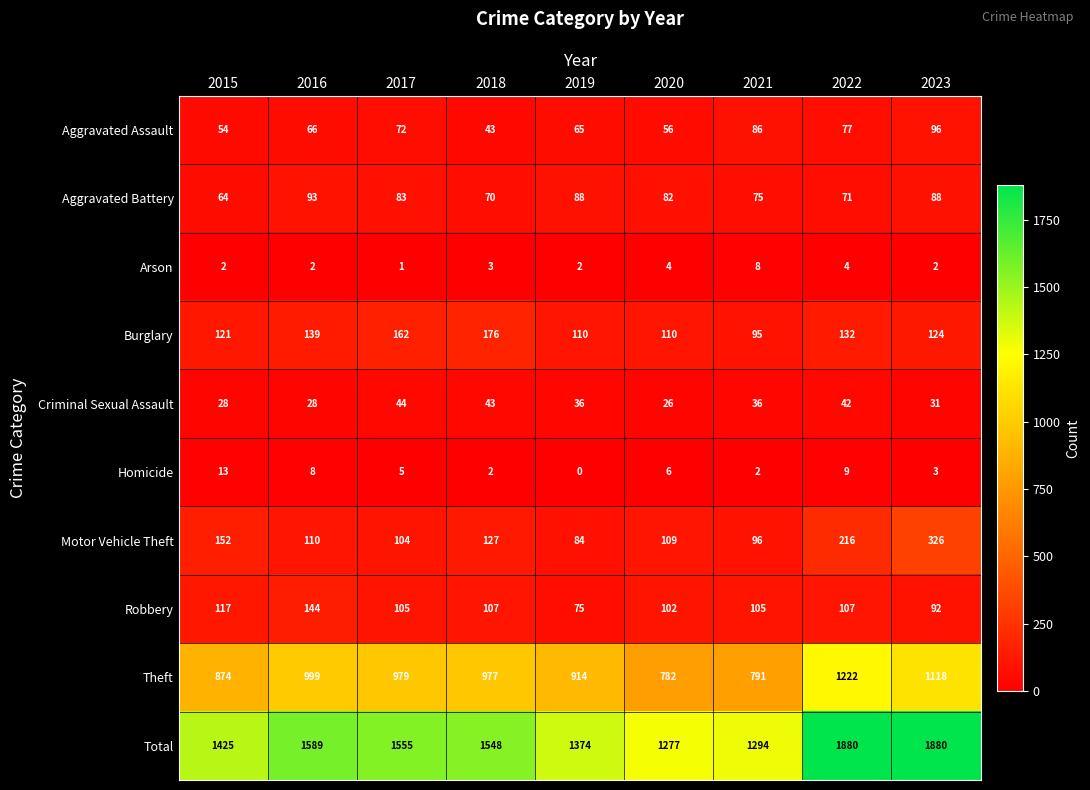

Between 2017 and 2018, which series saw the biggest shift?

Aggravated Assault